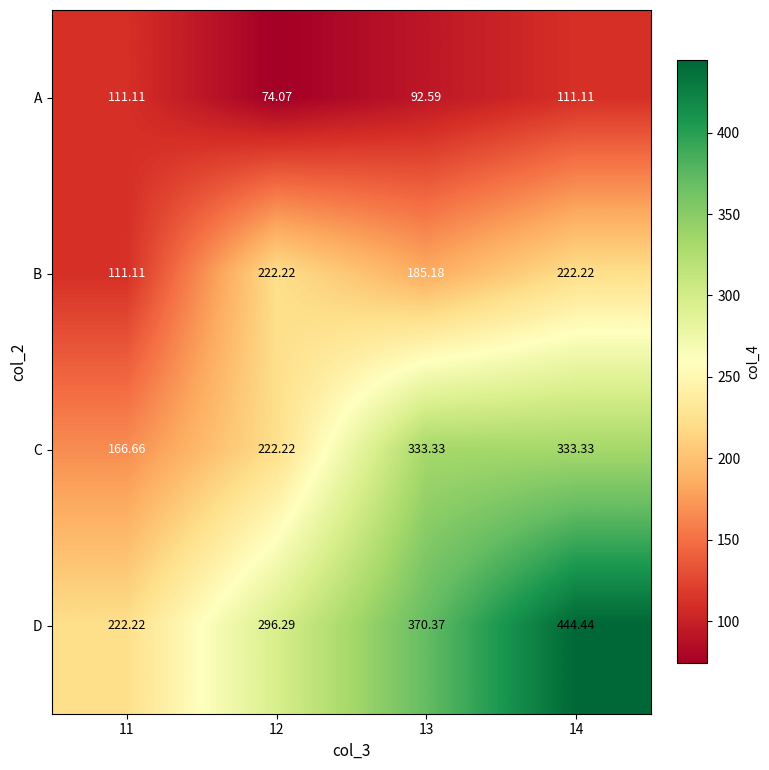

Which series has the largest range (max minus min)?

D